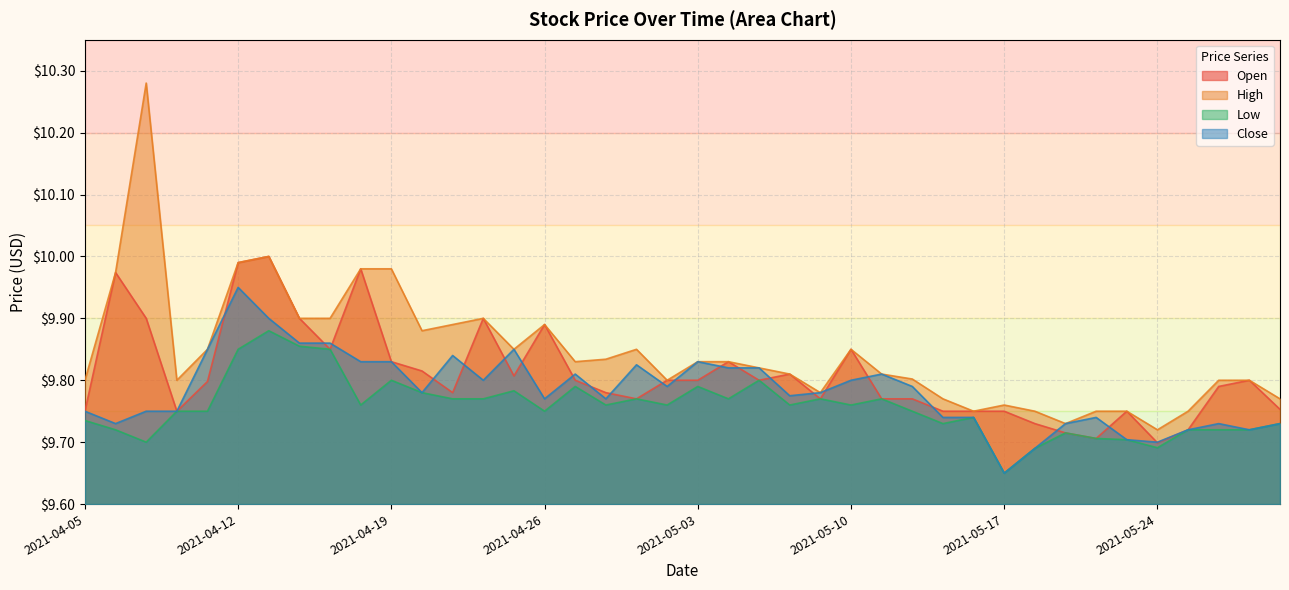

How many lines are shown in the chart?

4